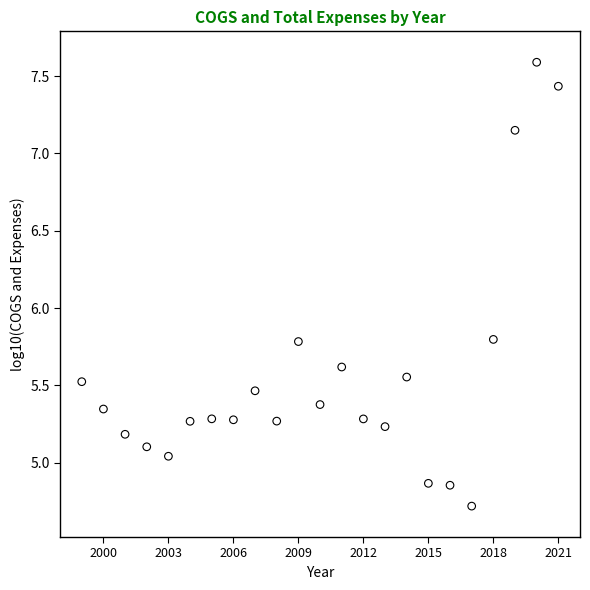

What is the range of X values (max minus min)?

22.0